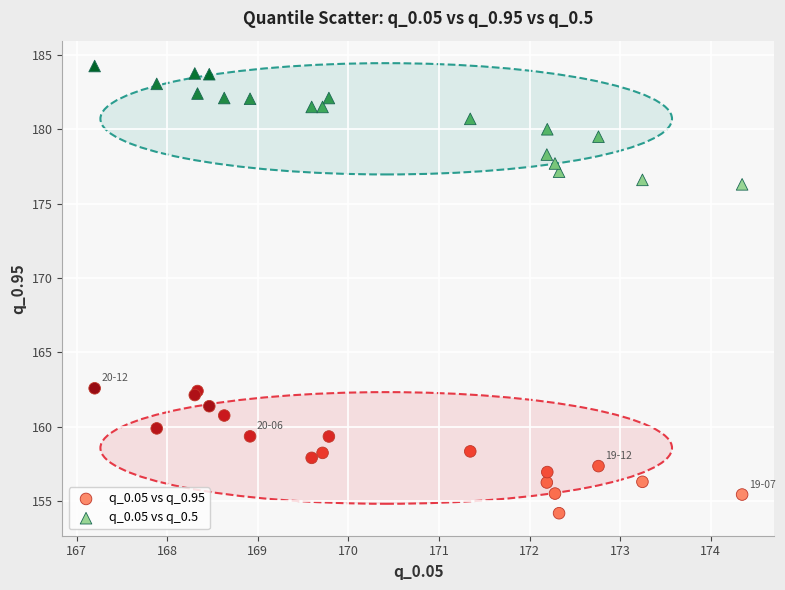

Which series has the largest Y range (max minus min)?

q_0.05 vs q_0.95